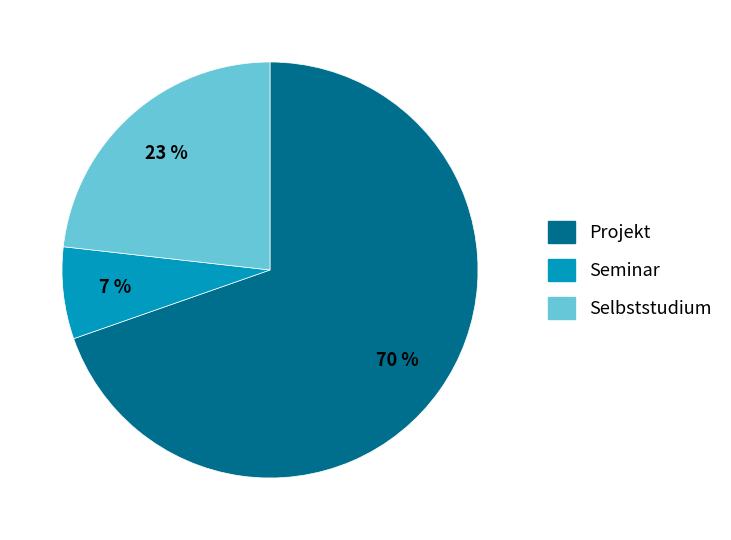

Combined, do Selbststudium and Seminar account for over 50%?

No